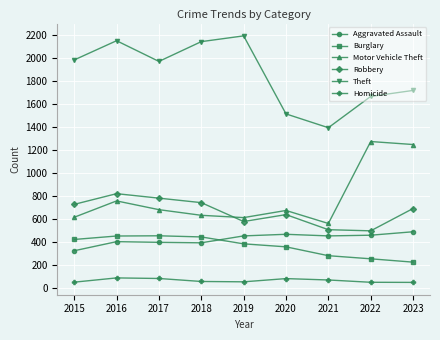

True or false: Homicide and Burglary cross at least once.

False